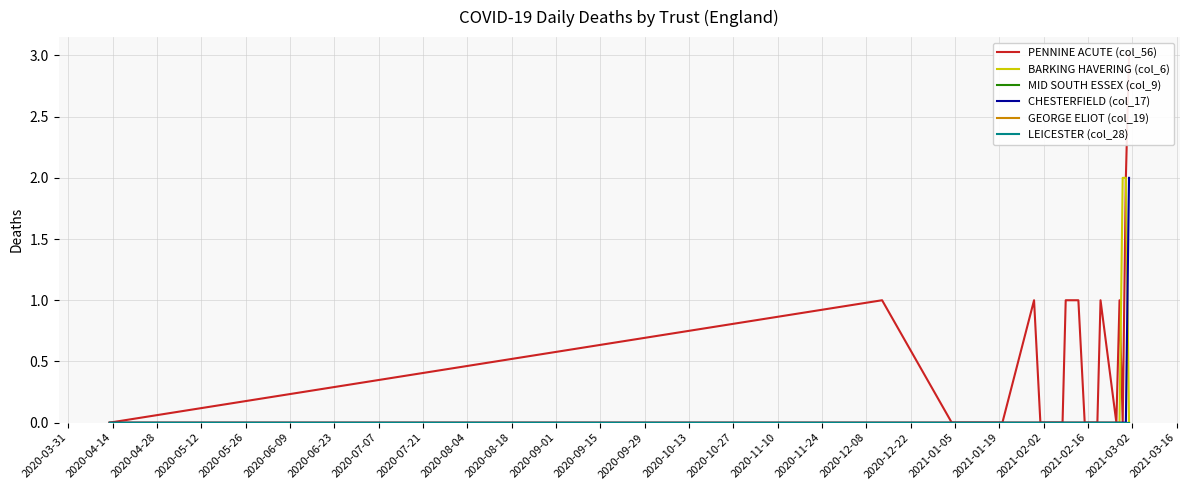

What is the difference between the highest and lowest values at 2020-09-15?

1